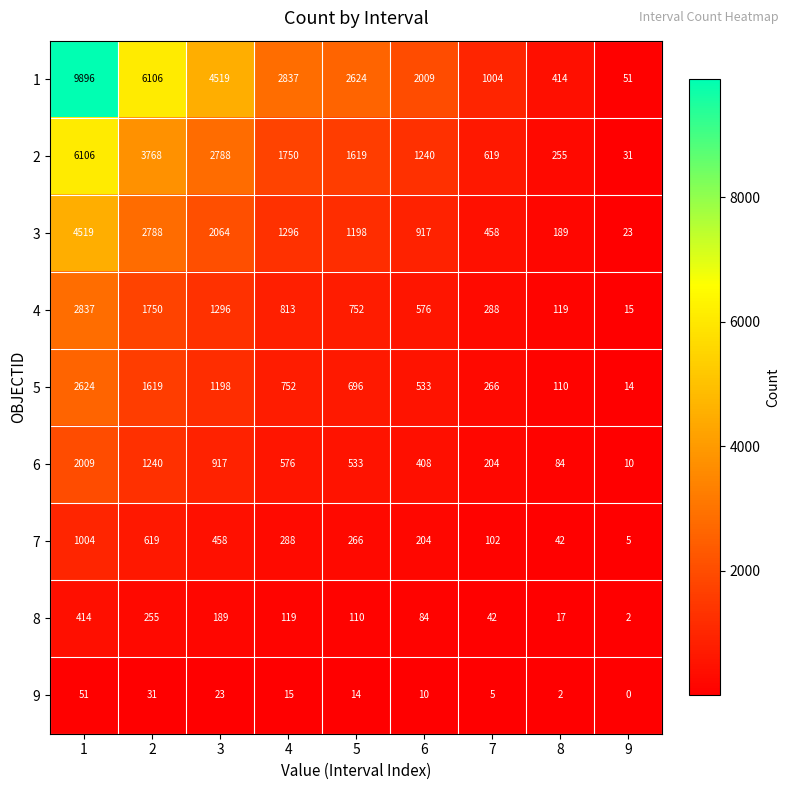

What is the average value of the 6 series?

665